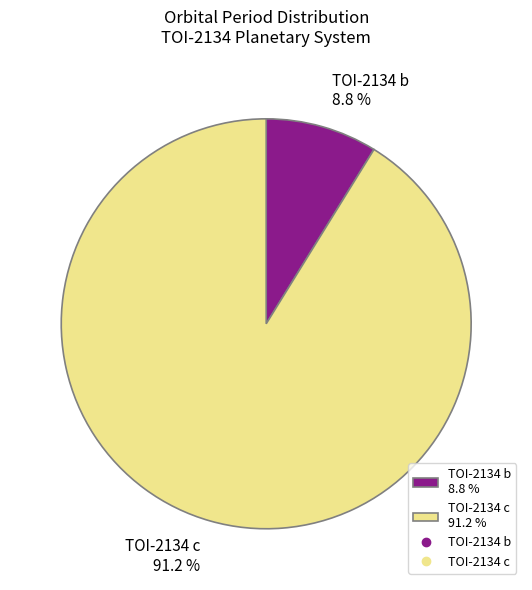

To the nearest percent, what portion does TOI-2134 c represent?

91%